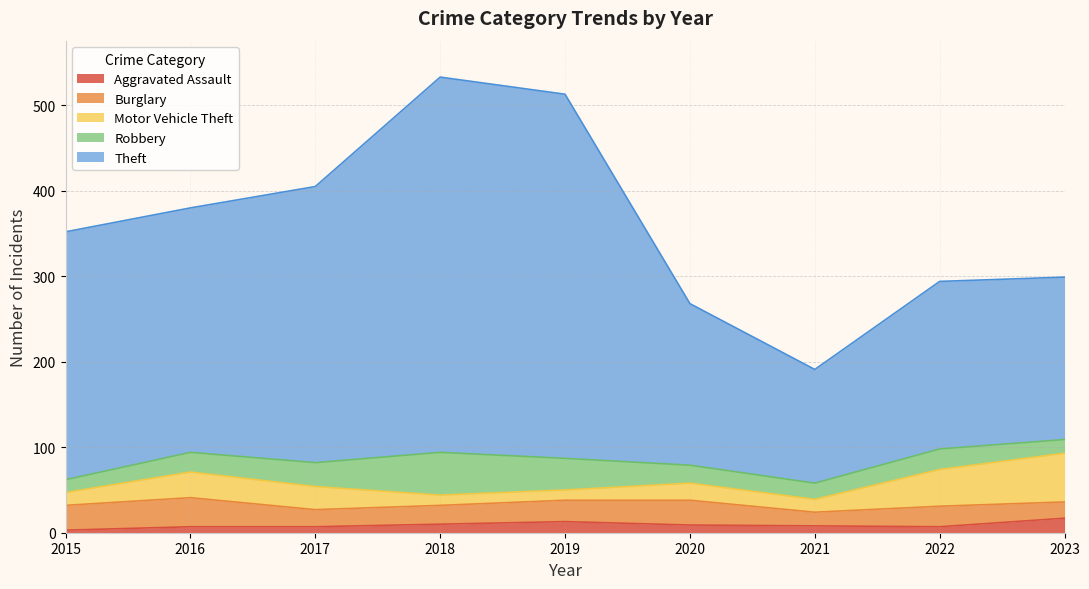

True or false: Motor Vehicle Theft and Aggravated Assault intersect in this chart.

True